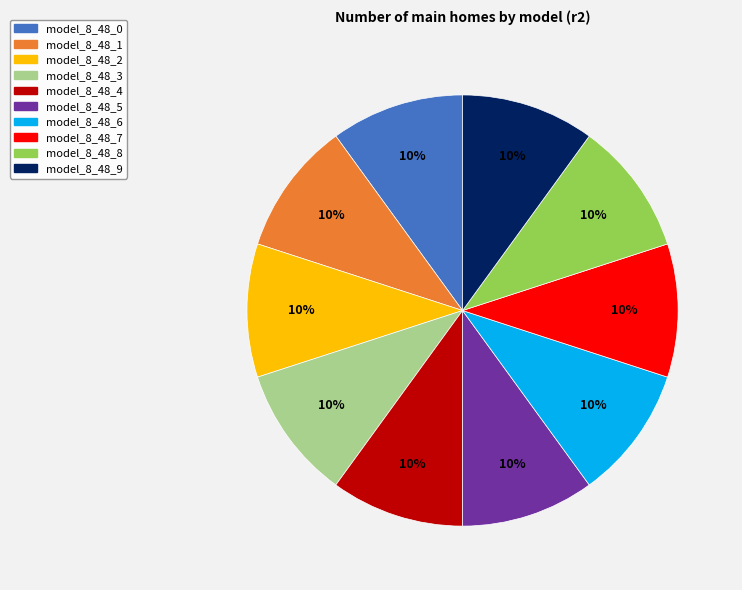

Combined, do model_8_48_2 and model_8_48_5 account for over 50%?

No